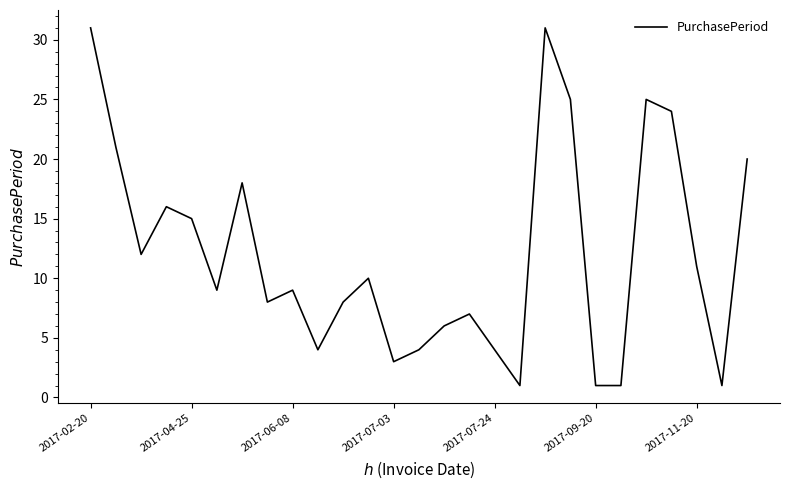

What is the greatest value displayed?

31